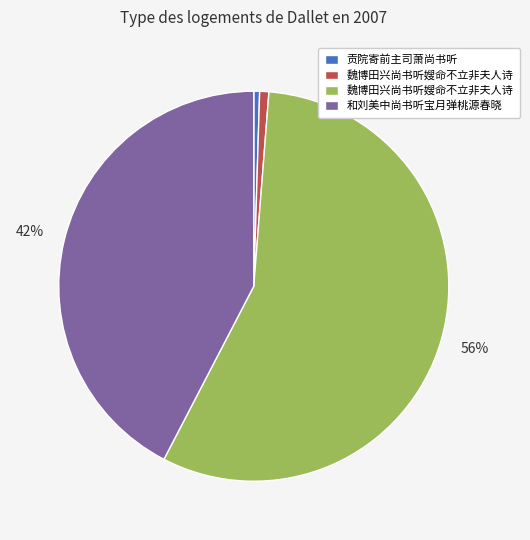

To the nearest percent, what is the average slice percentage?

25%